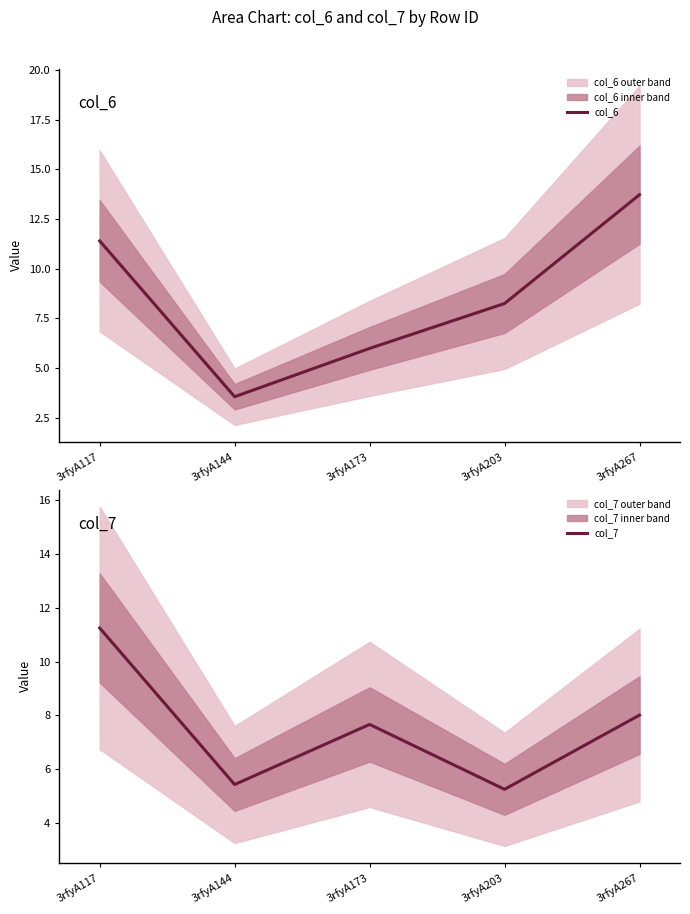

The col_7 series shows 3.6 at 3rfyA203. True or false?

False